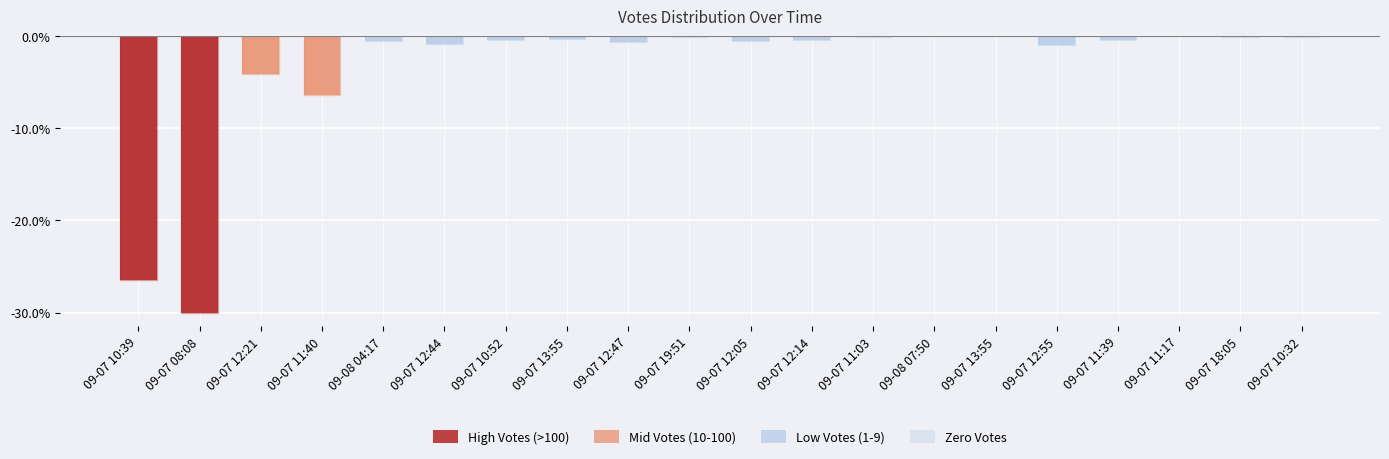

What is the minimum value for Low Votes (1-9)?

-0.9